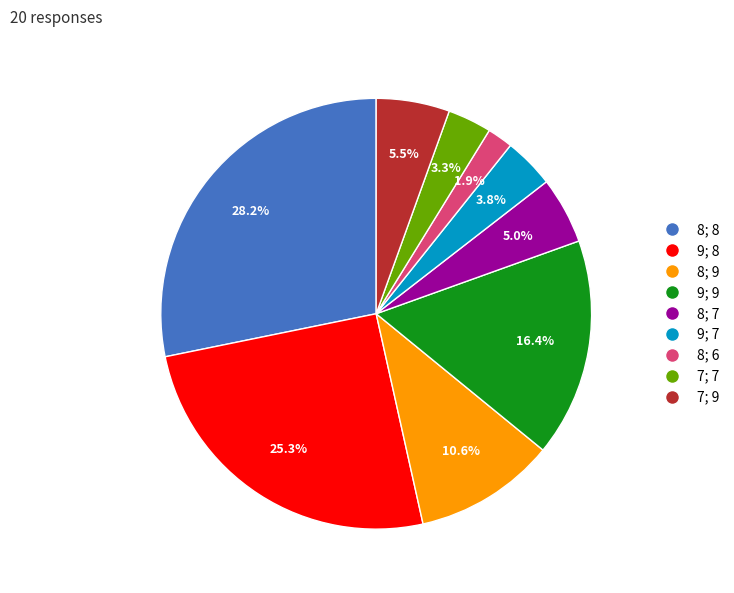

Is there a majority slice in this chart?

No